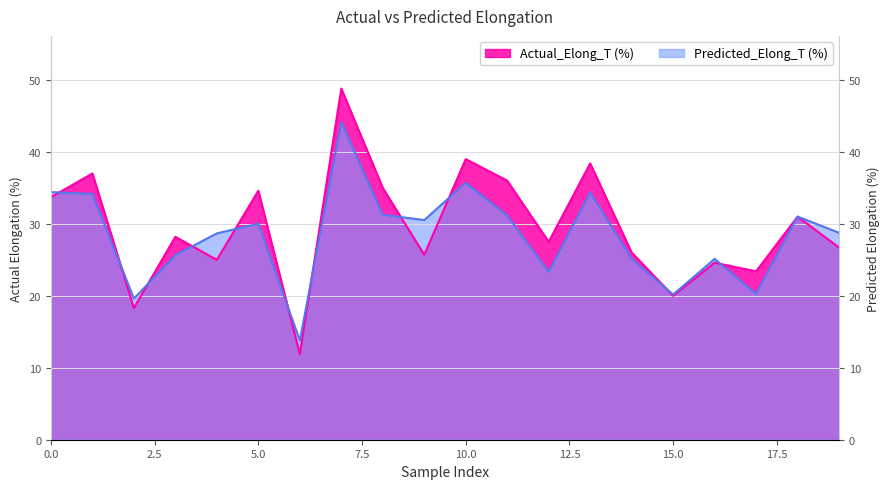

How many data points in Actual_Elong_T (%) are less than 28?

10